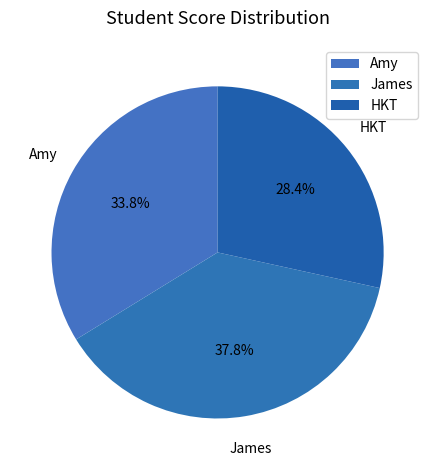

Approximately how many times larger is the value at HKT compared to Amy?

0.8